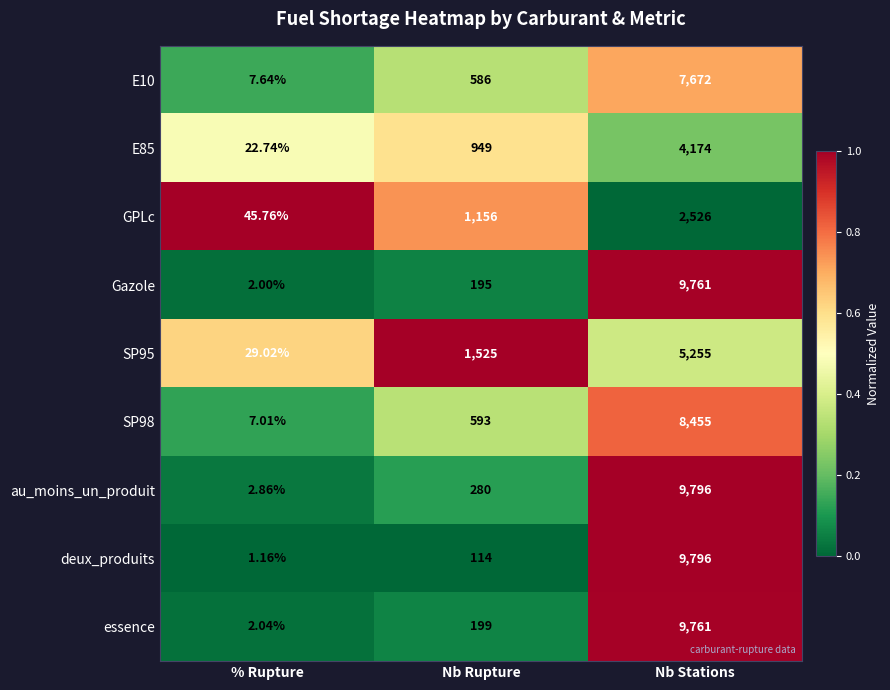

Which series has the widest spread of values?

deux_produits